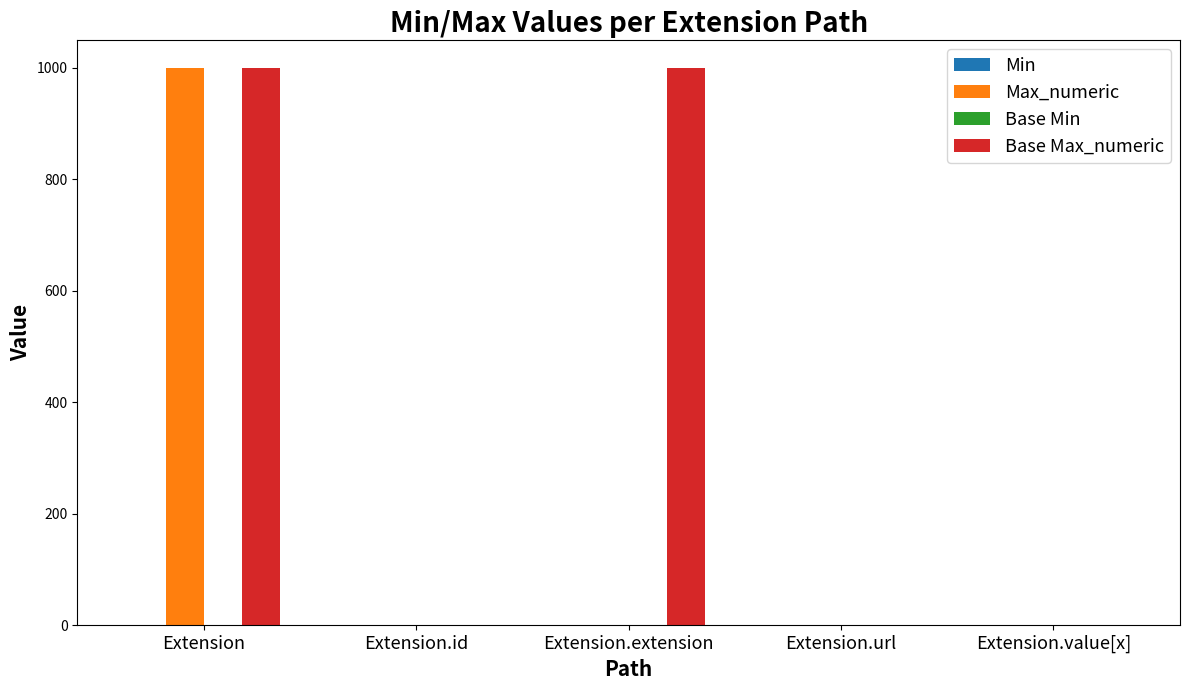

At which category is the sum across all series the highest?

Extension